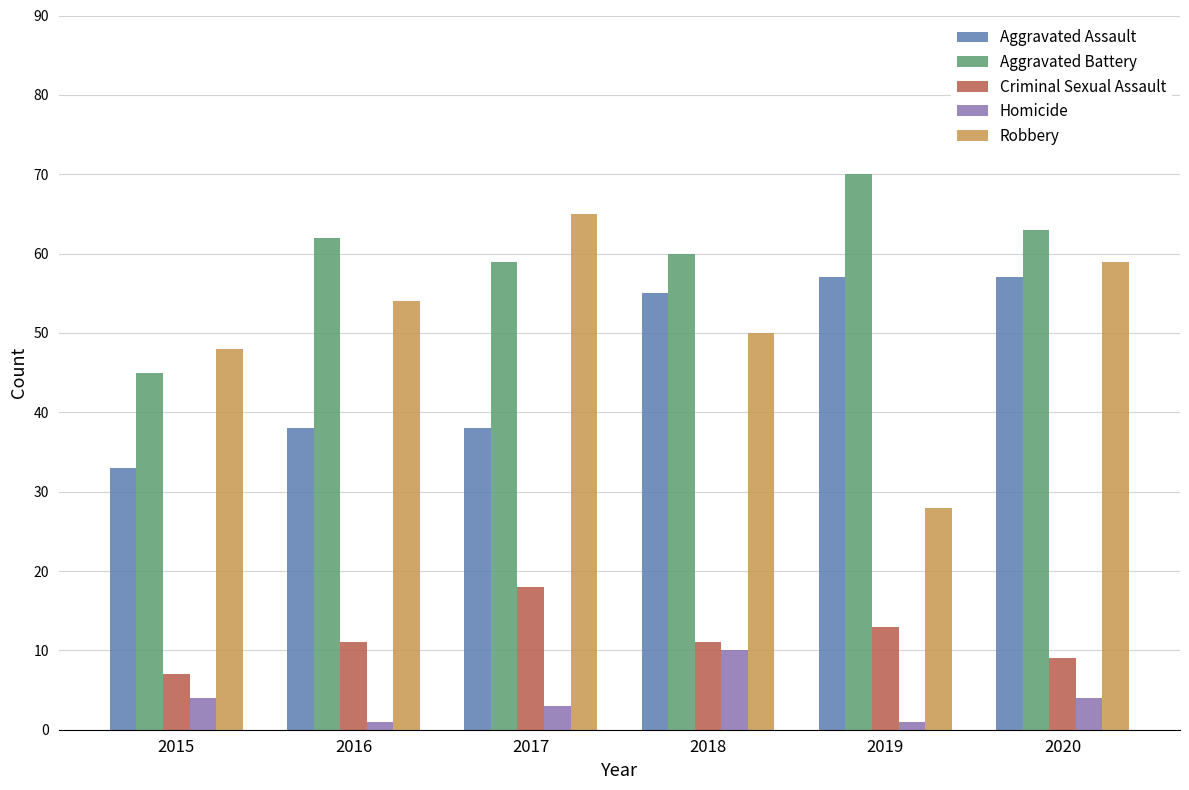

How many values in the Aggravated Assault series are below 55?

3